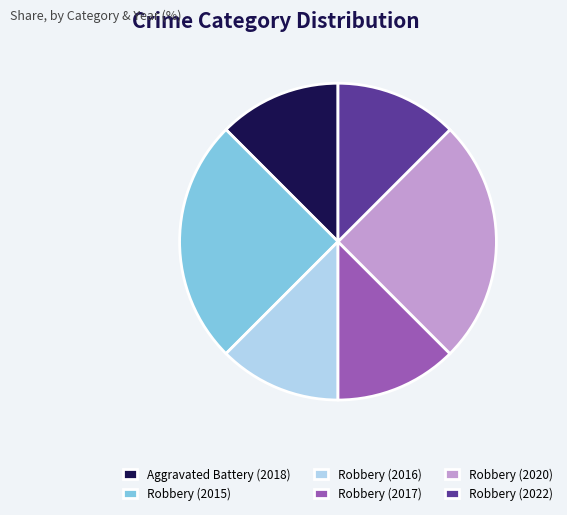

Approximately how many times larger is the value at Aggravated Battery (2018) compared to Robbery (2022)?

1.0